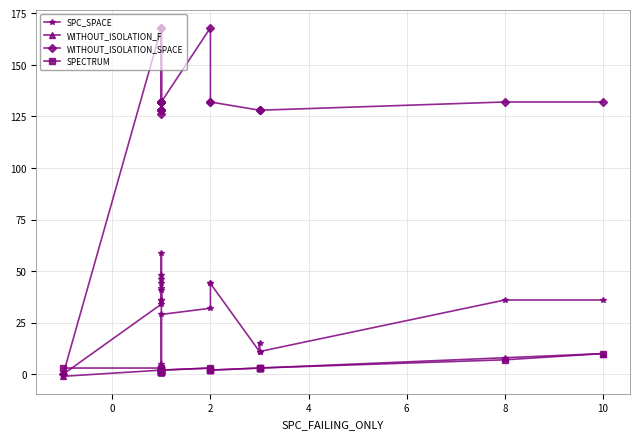

What is the maximum value shown in the chart?

168